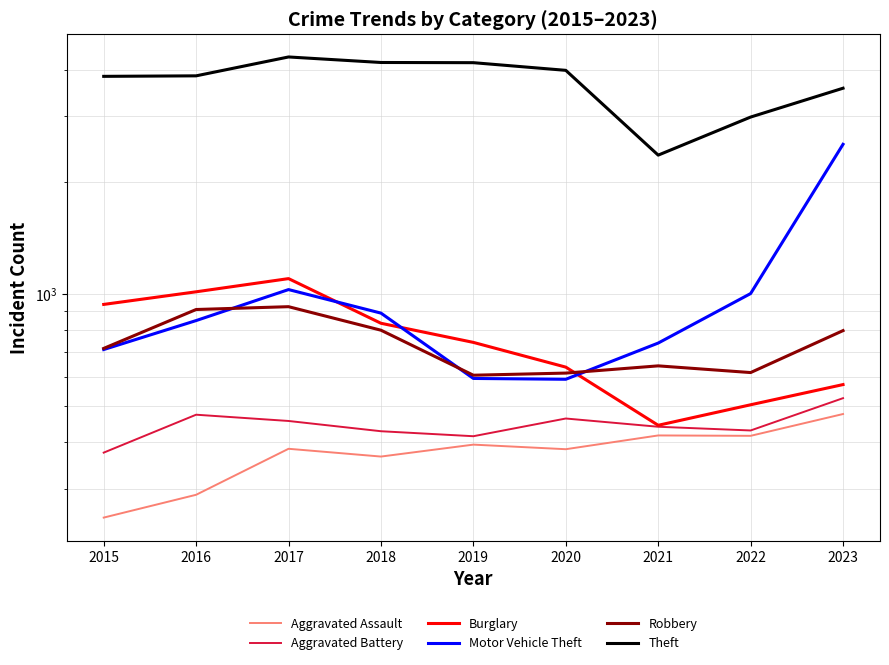

Does the chart have visible grid lines?

Yes